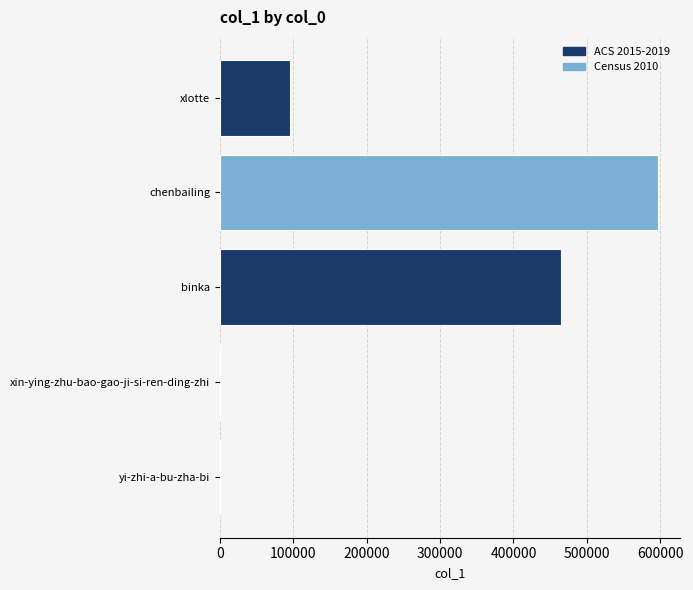

What is the greatest value displayed?

597130